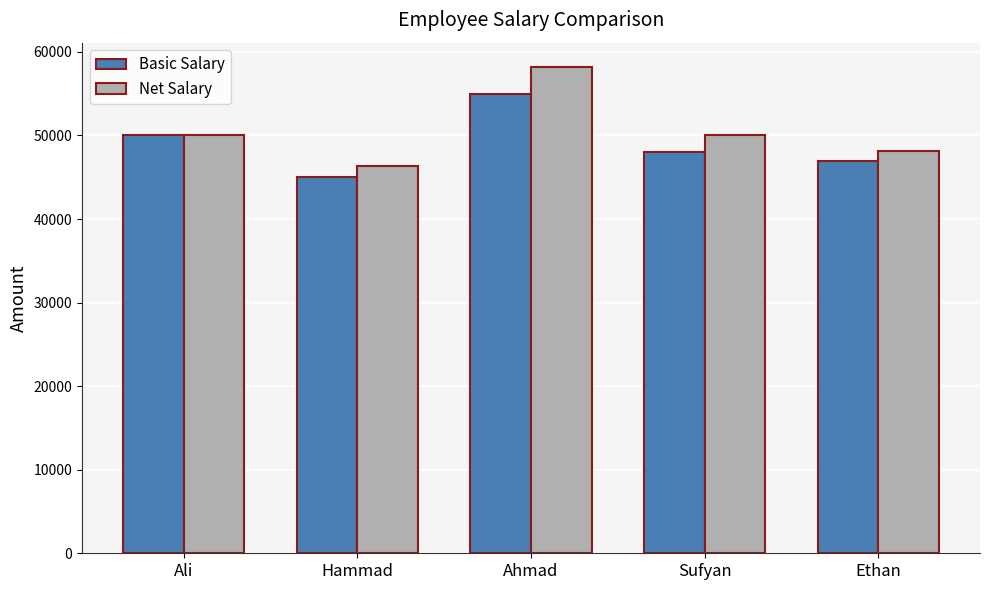

At Ahmad, list the series in order from largest to smallest.

Net Salary, Basic Salary